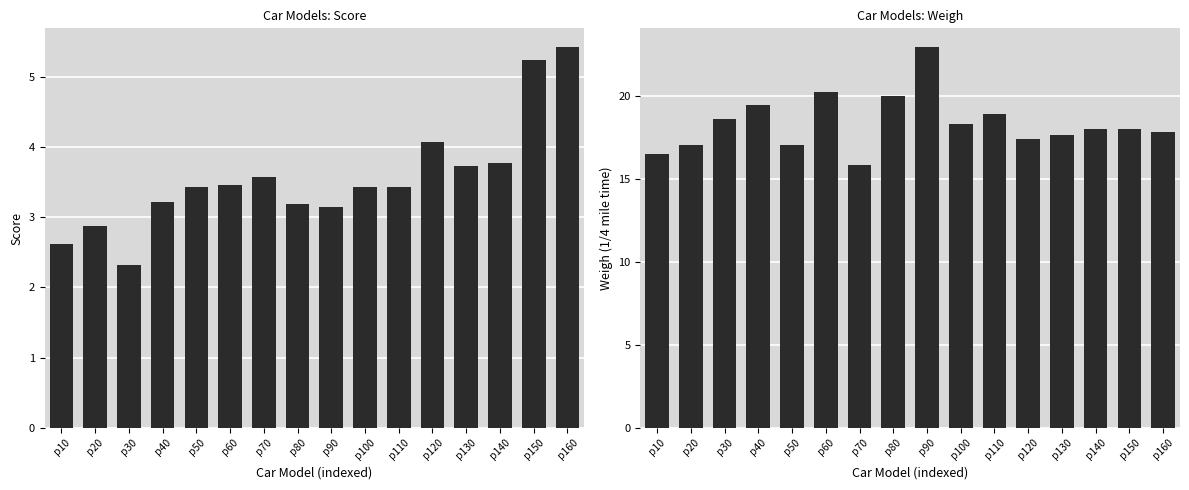

What is the total value across all series at p10?

19.1